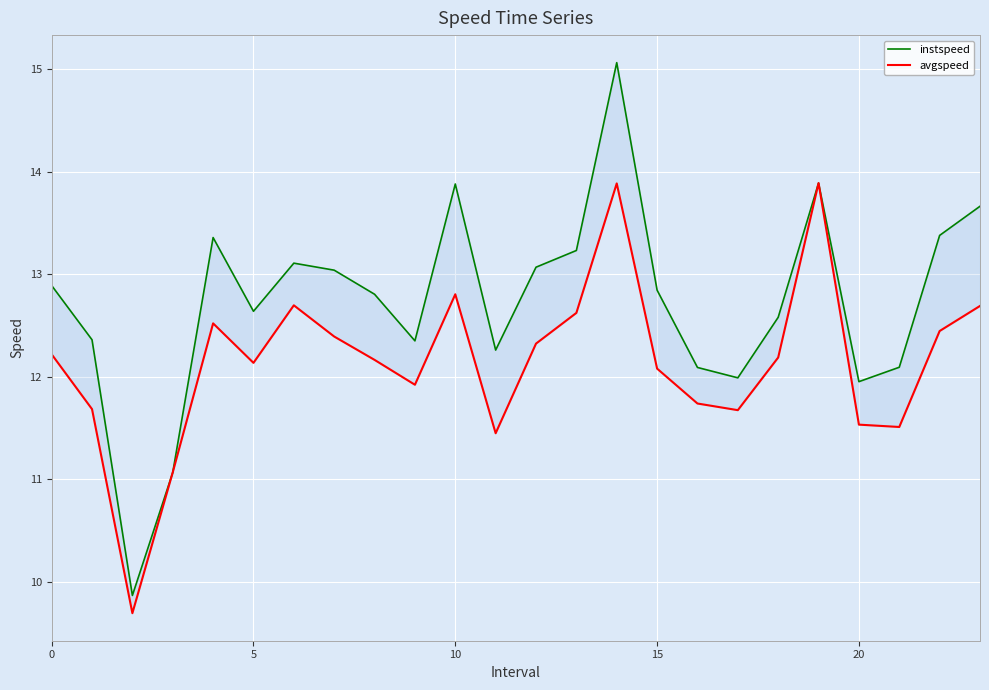

How many data points does each series have?

24